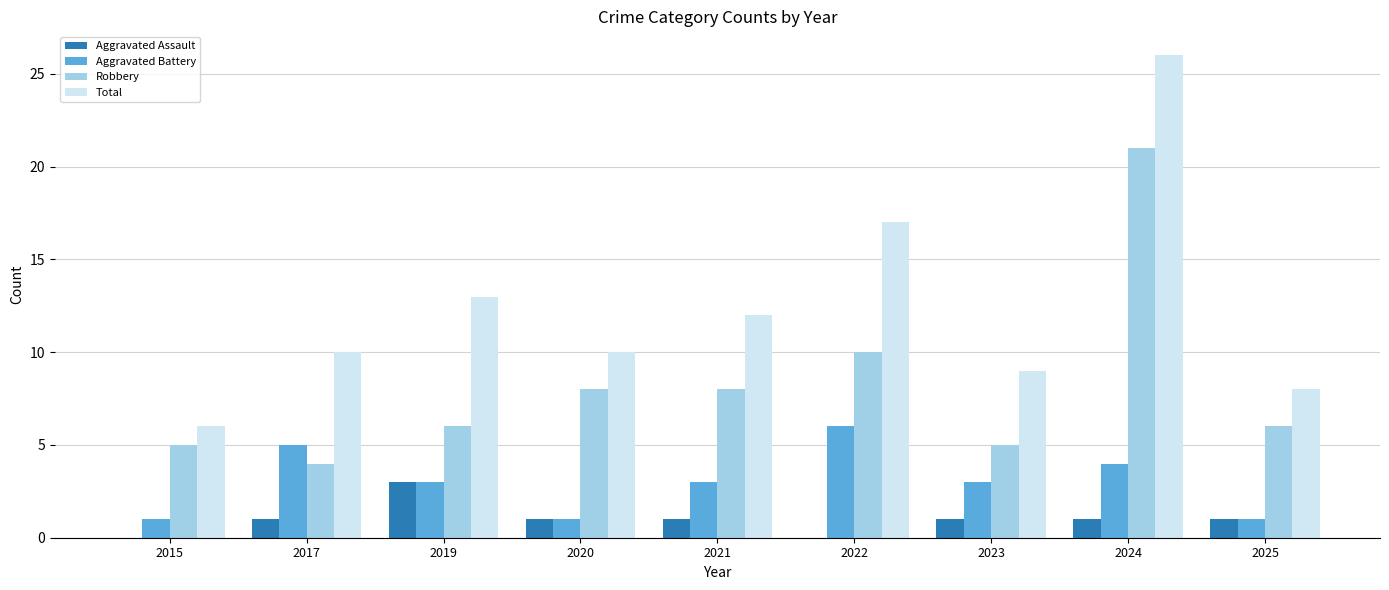

Which category has the highest value in the Robbery series?

2024